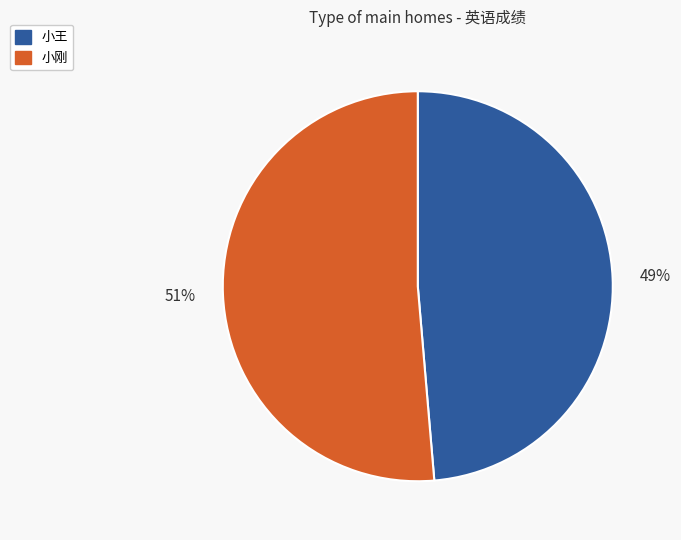

To the nearest percent, what is the average slice percentage?

50%